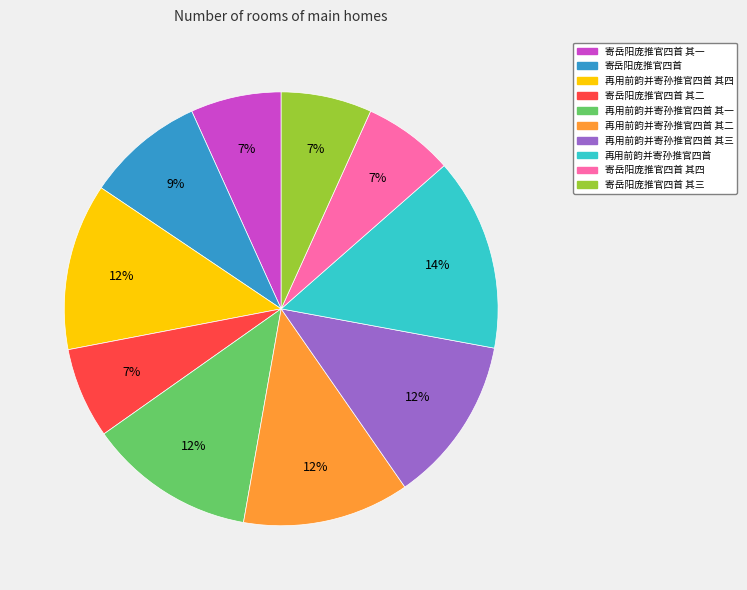

To the nearest percent, what portion does 寄岳阳庞推官四首 其四 represent?

7%